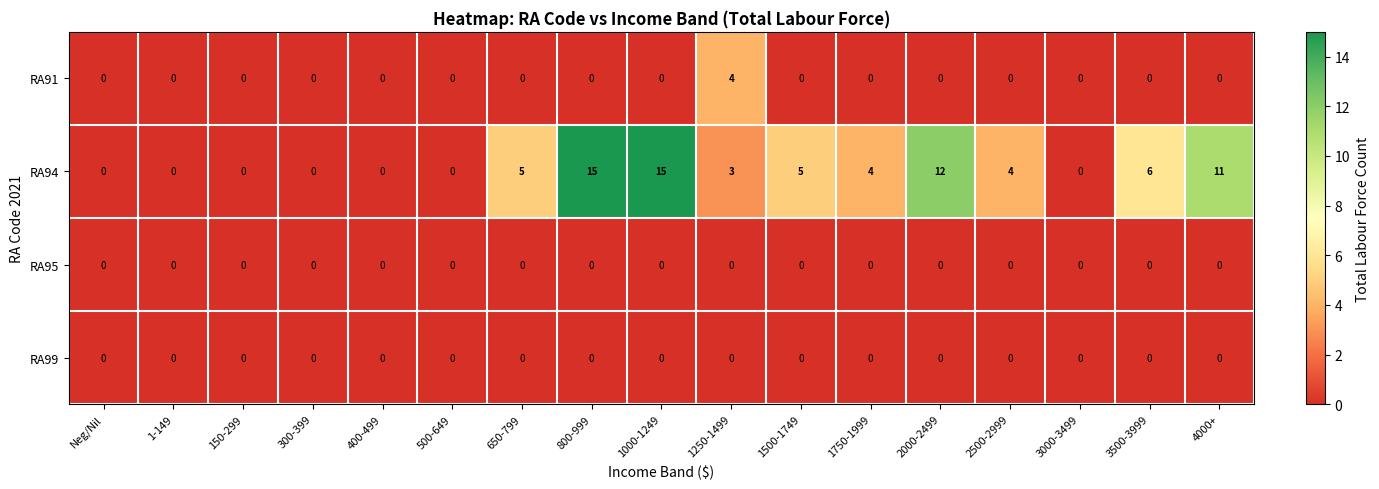

The RA99 series shows 0 at Neg/Nil. True or false?

True